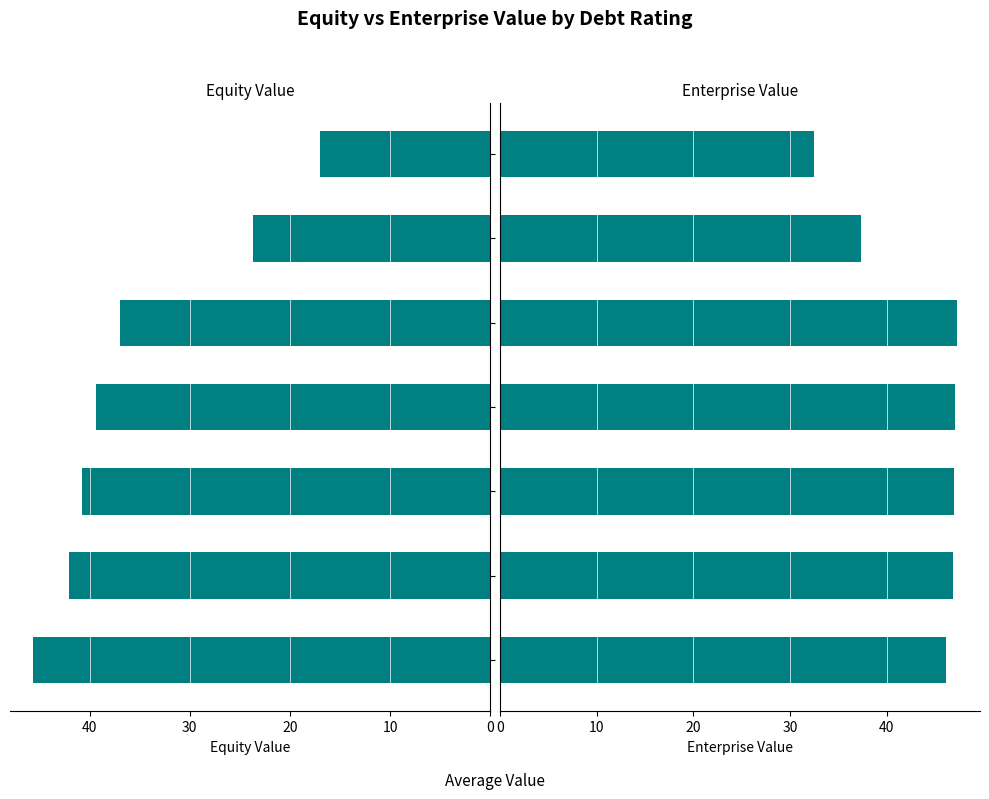

Between Aaa/AAA and A1/A+, which series saw the biggest shift?

Equity Value